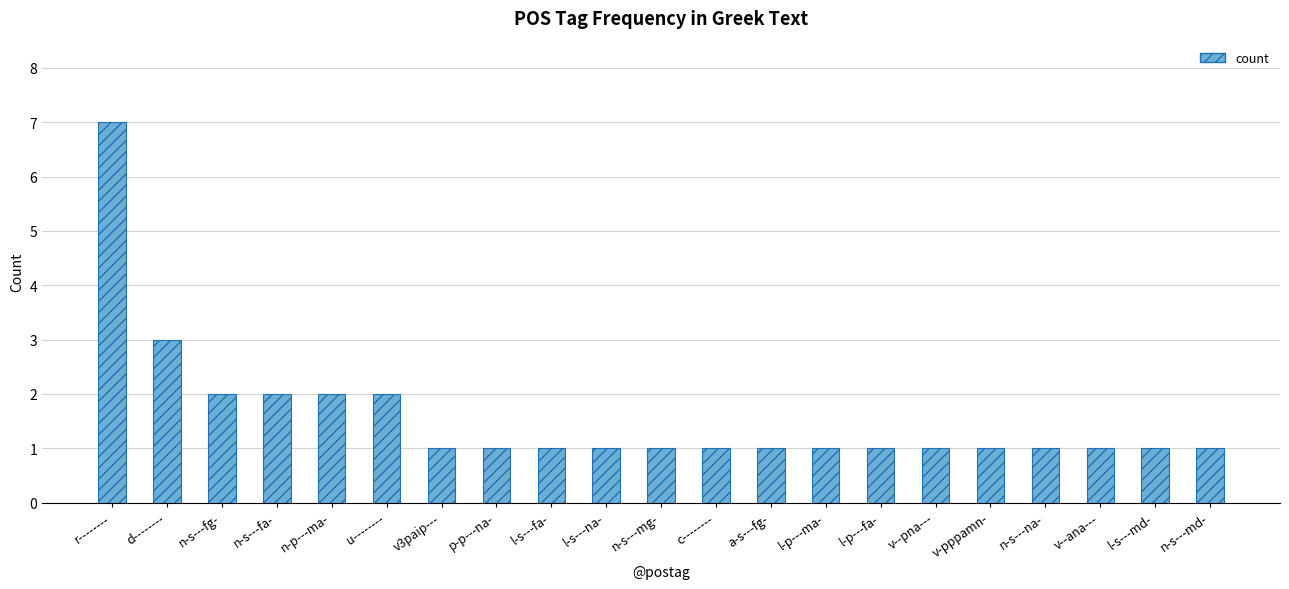

What is the maximum value shown in the chart?

7